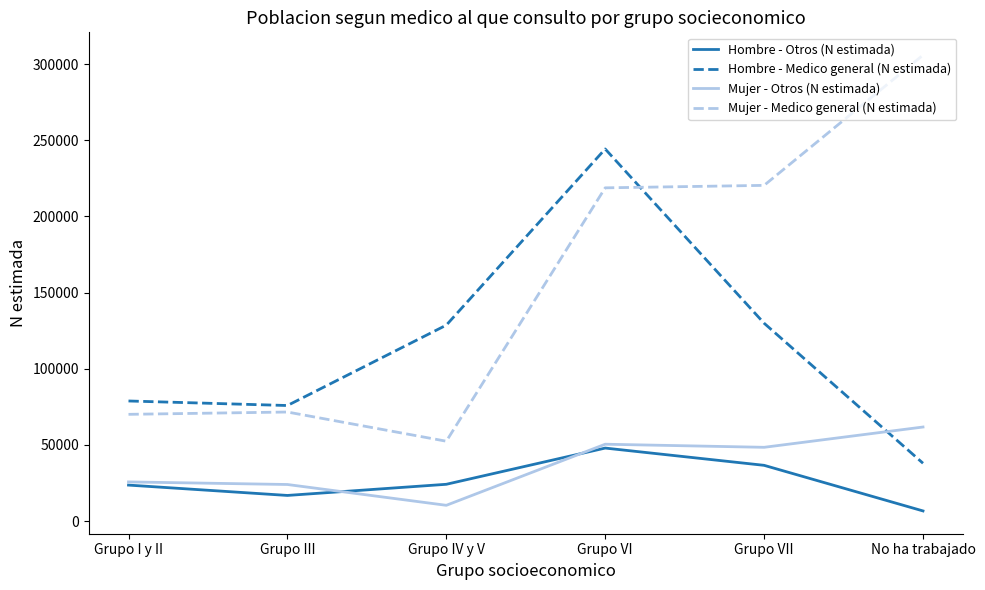

What is the approximate value of Mujer - Medico general (N estimada) at Grupo III, to the nearest 10?

71630